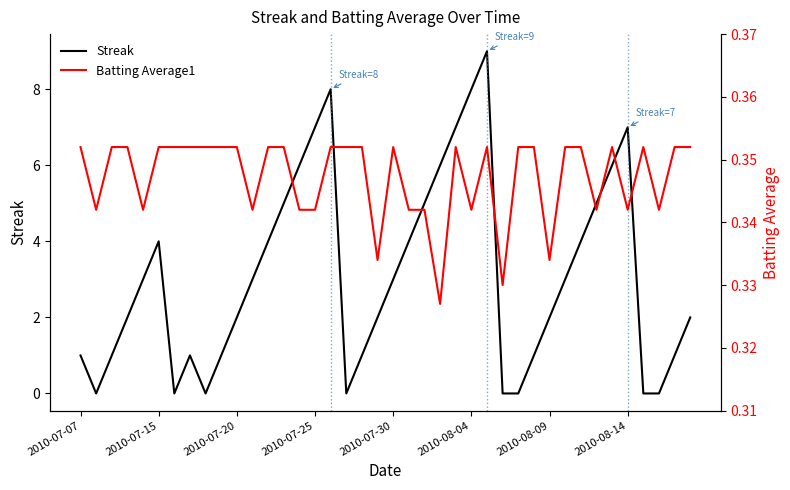

Is it true that Batting Average1 equals 0.2 at 17?

False